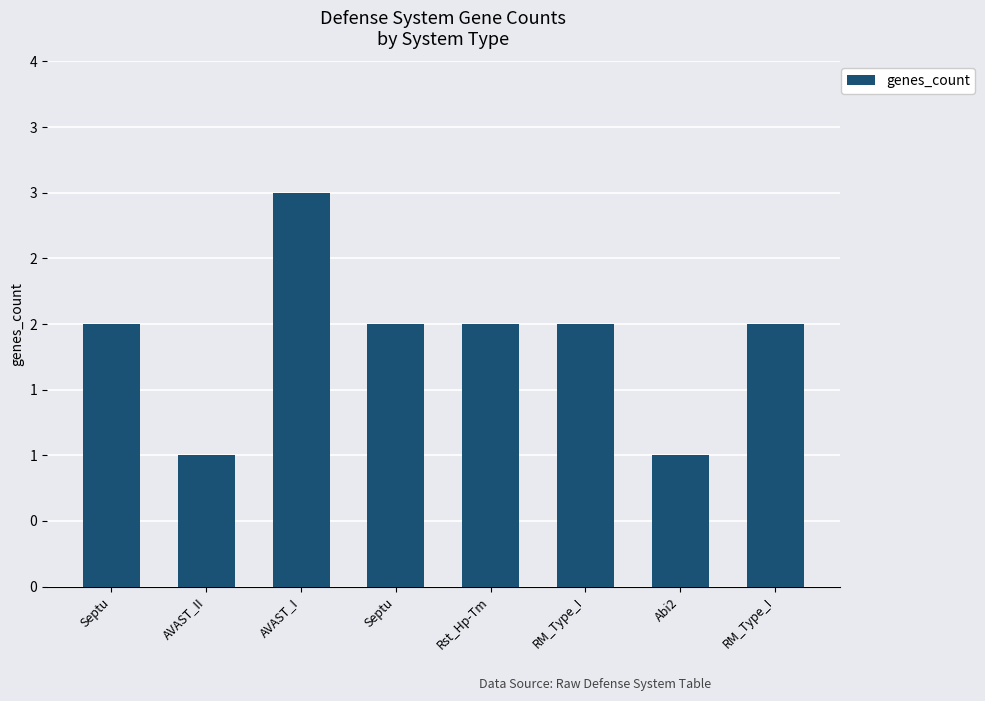

Rank the categories by value from lowest to highest.

AVAST_II, Abi2, Septu, Septu, Rst_Hp-Tm, RM_Type_I, RM_Type_I, AVAST_I